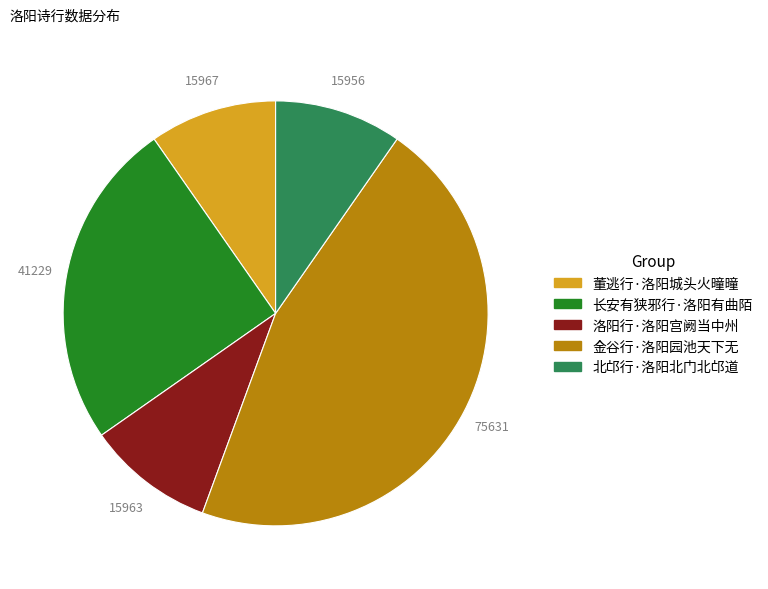

How many slices are in this pie chart?

5